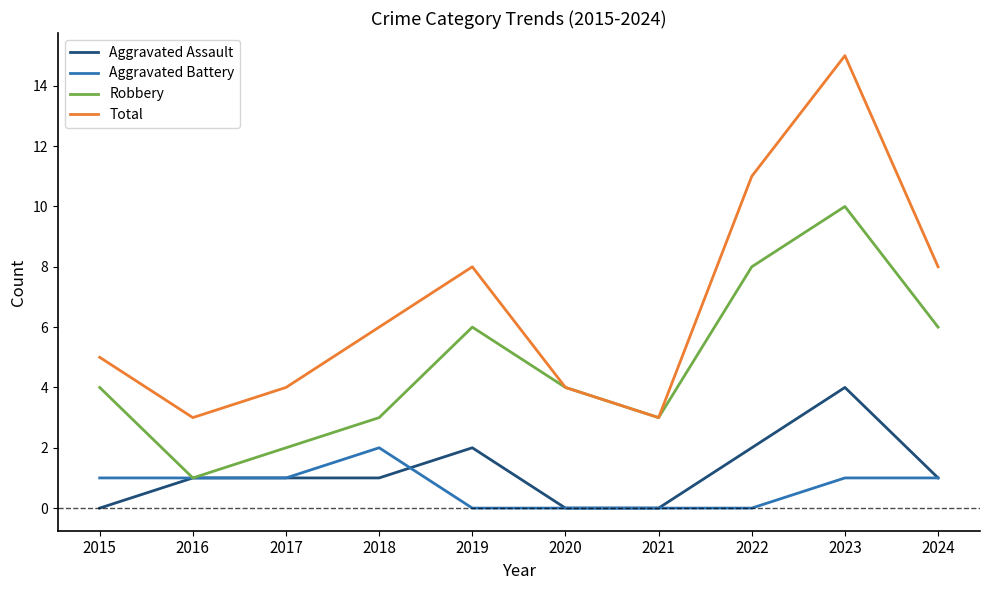

True or false: Aggravated Assault and Aggravated Battery cross at least once.

True